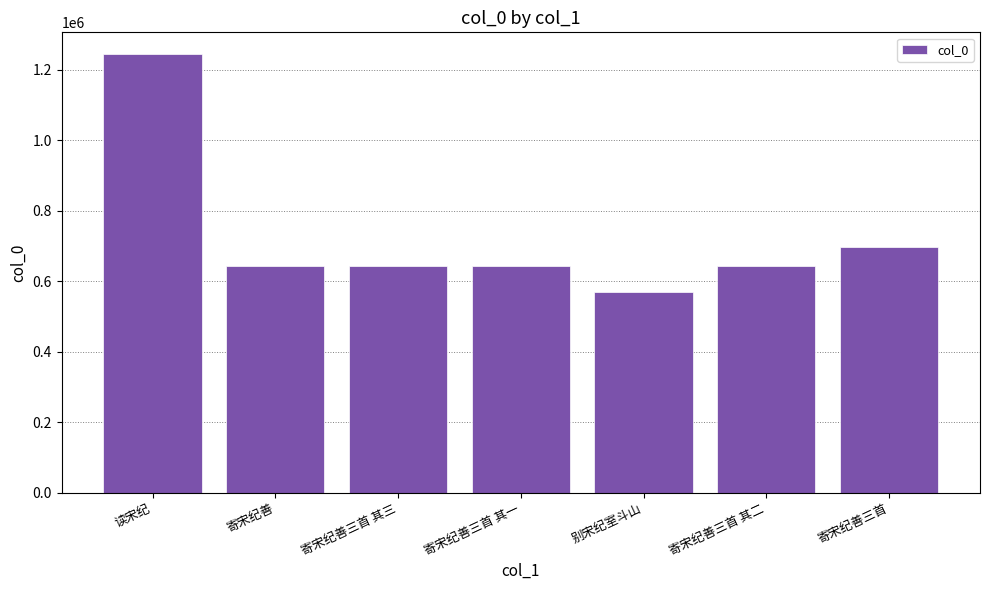

Is it true that the value at 读宋纪 is 1243659?

True